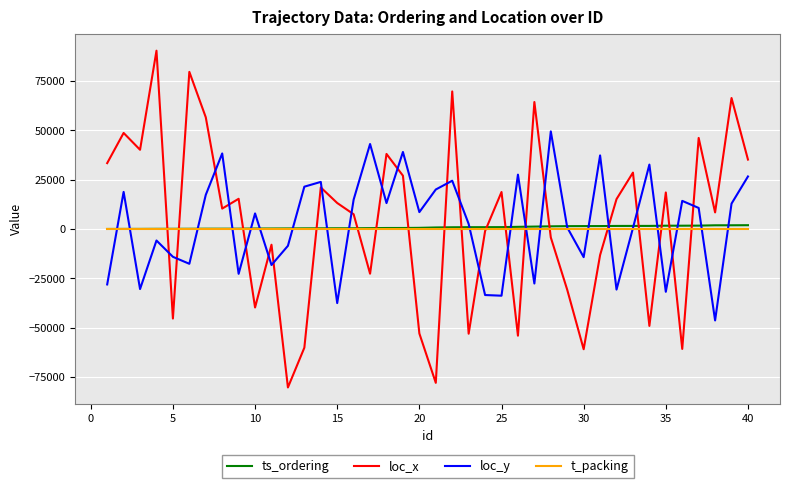

What is the minimum value shown in the chart?

-80322.4